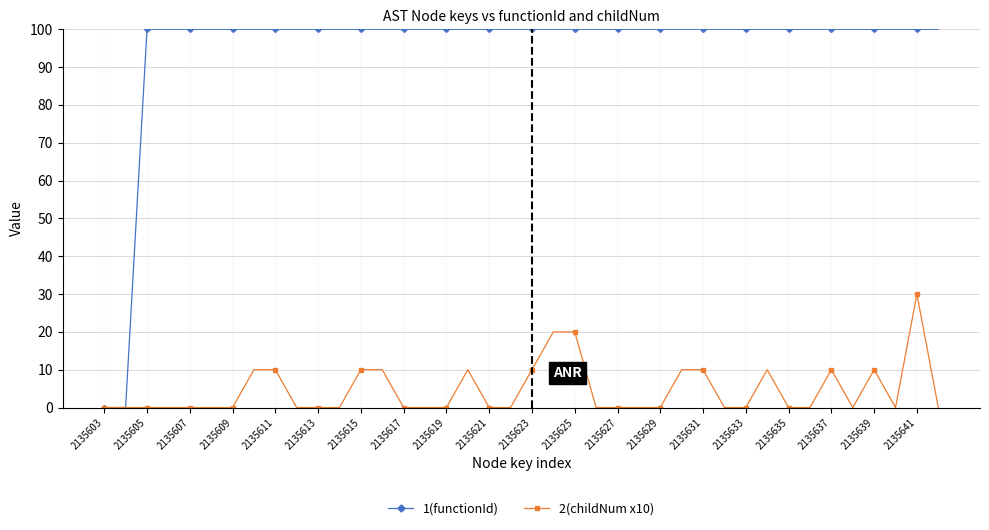

Which series has the widest spread of values?

1(functionId)